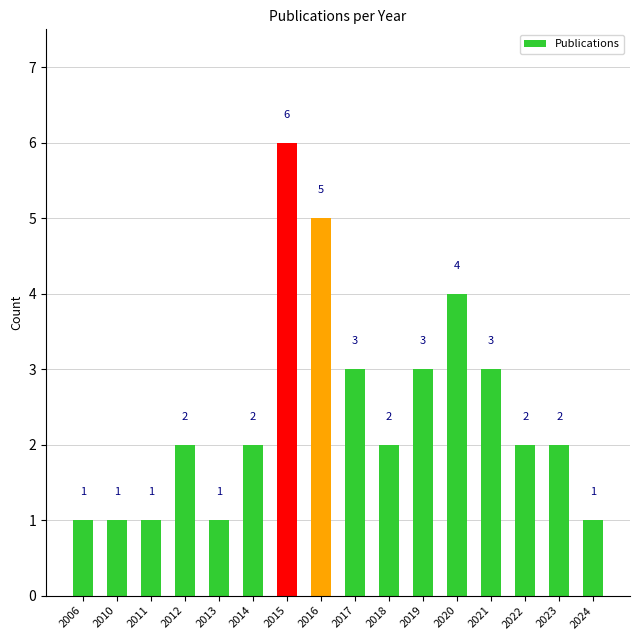

The chart shows a value of 1 at 2013. True or false?

True